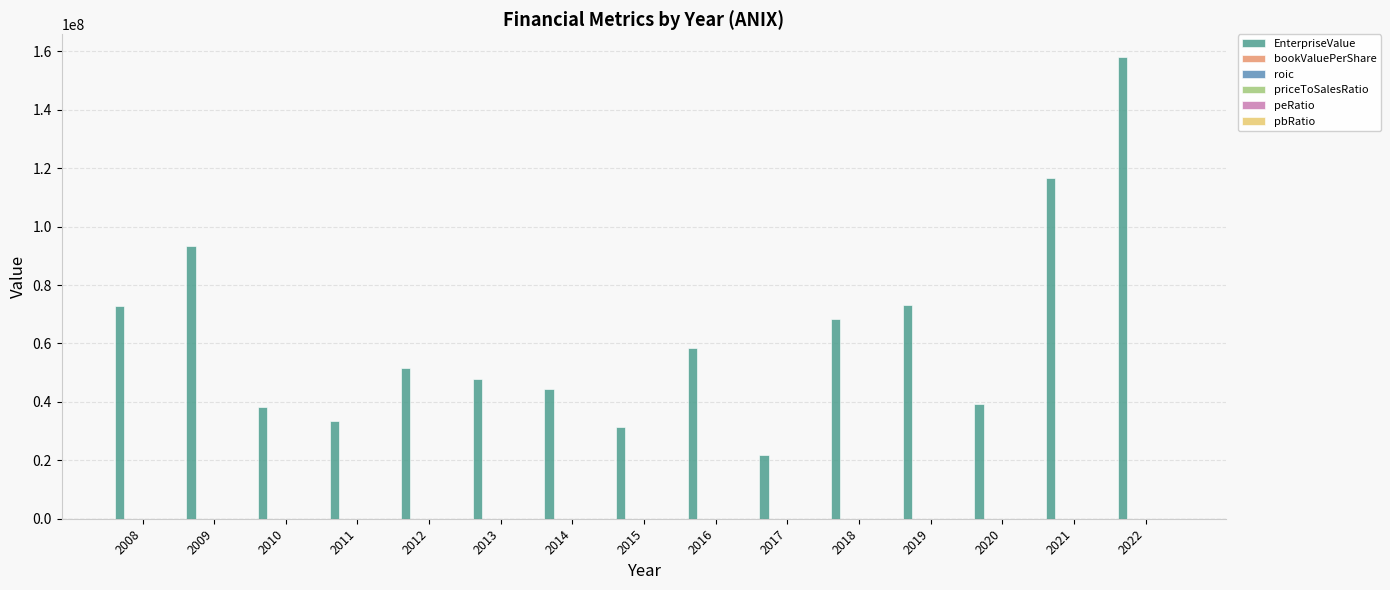

What is the approximate value of EnterpriseValue at 2009?

93492725.0